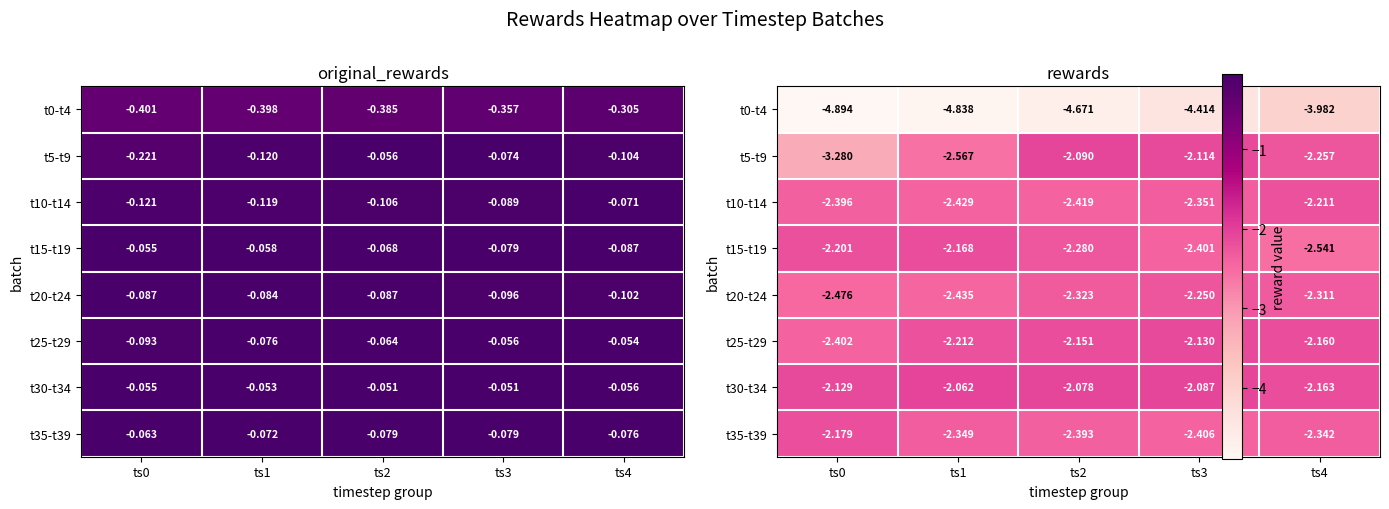

At ts3, list the series in order from largest to smallest.

t30-t34, t5-t9, t25-t29, t20-t24, t10-t14, t15-t19, t35-t39, t0-t4